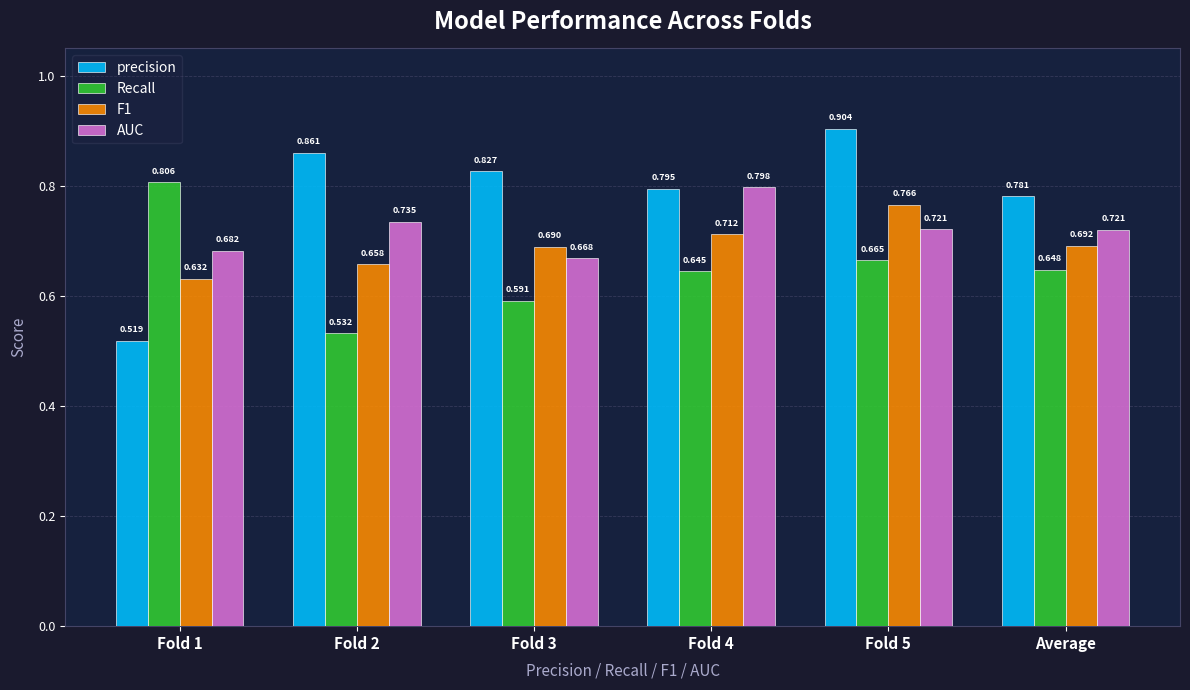

Which series has the widest spread of values?

precision